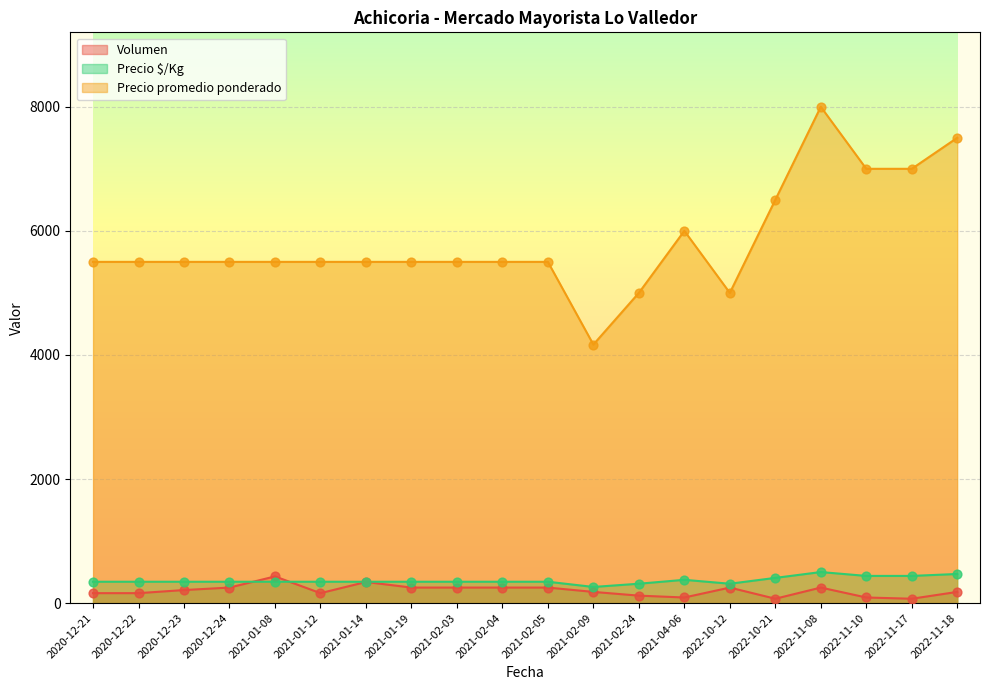

What are all the series names shown in the legend?

Volumen, Precio $/Kg, Precio promedio ponderado